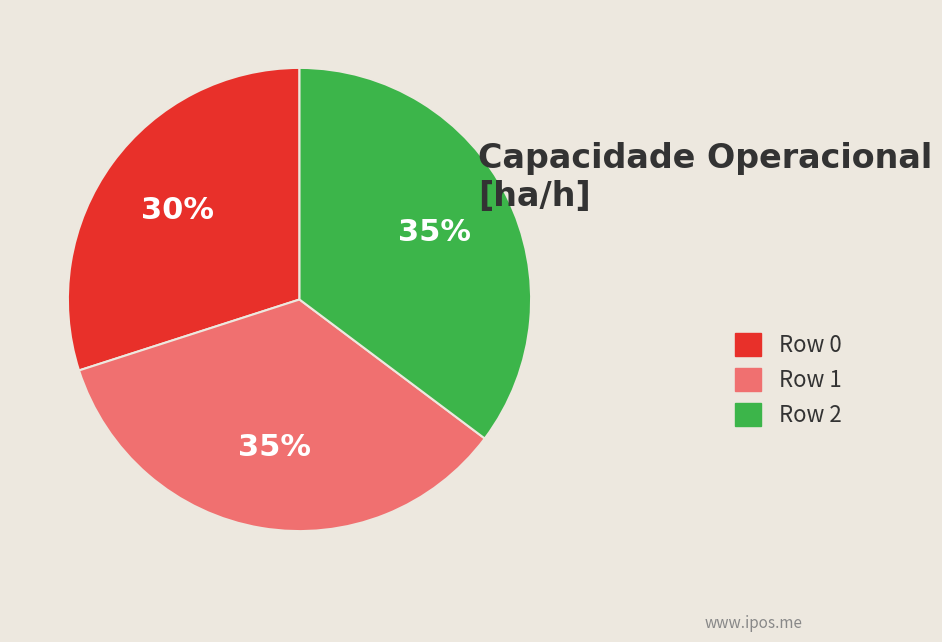

Combined, do Row 0 and Row 2 account for over 50%?

Yes